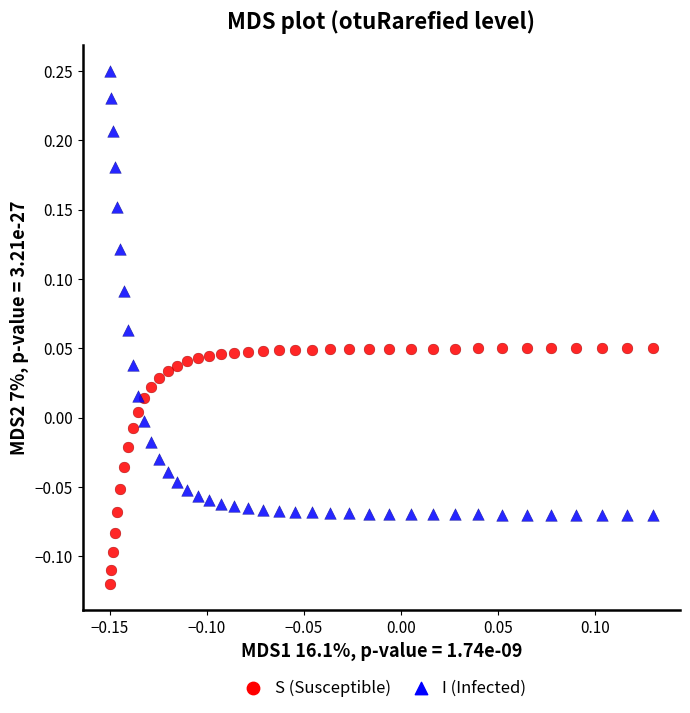

Which series has the widest spread of Y values?

I (Infected)